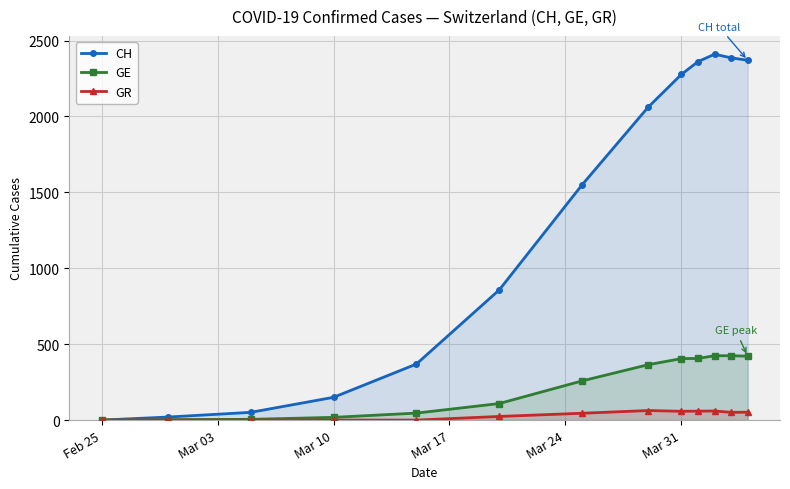

How many interior local valleys does the GR series have?

2